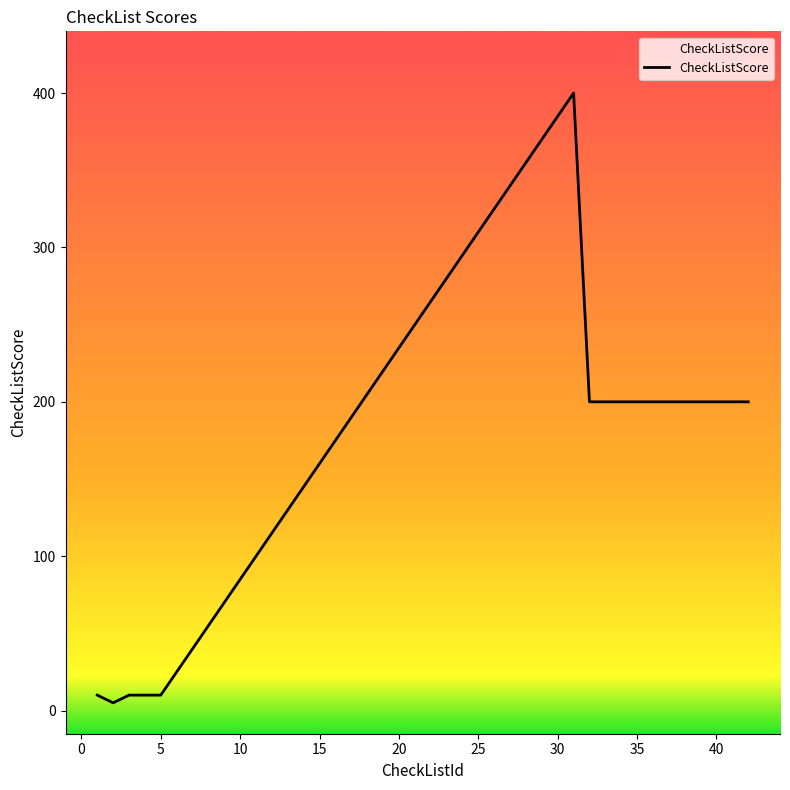

What is the difference between the maximum and minimum values?

395